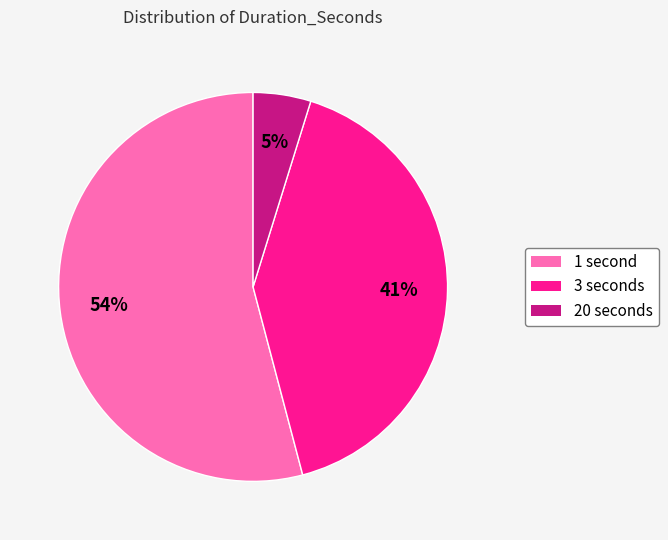

Does any single category account for the majority?

Yes